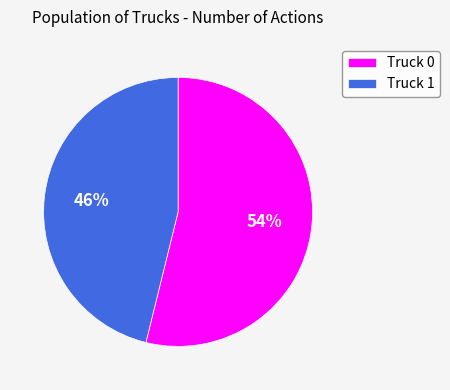

To the nearest percent, what portion does Truck 0 represent?

54%